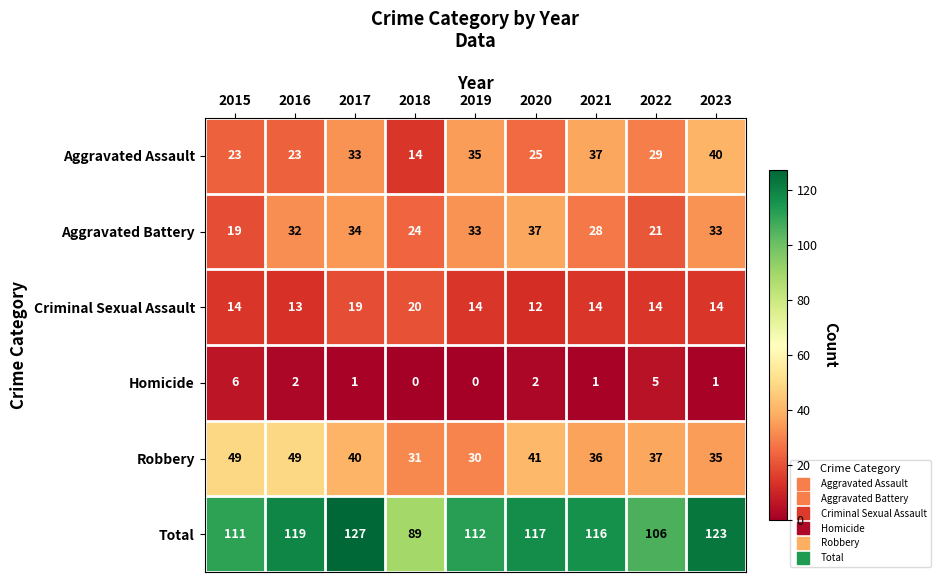

Which series has the largest range (max minus min)?

Total